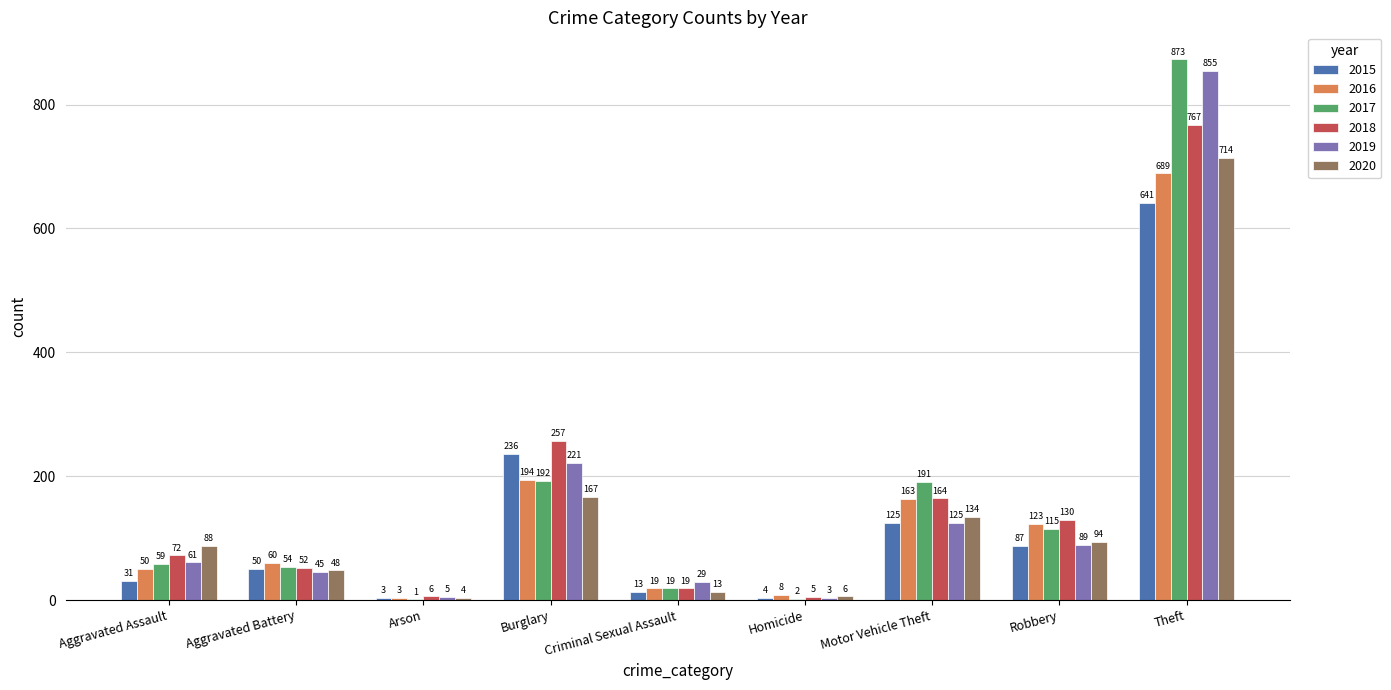

Count the number of data series in this chart.

6